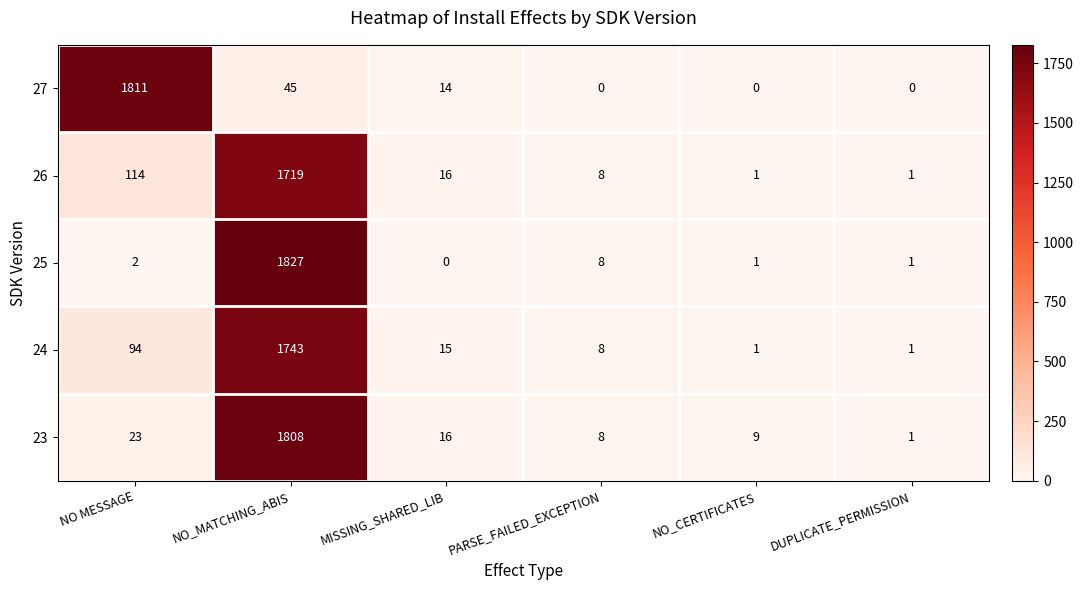

Which series has the widest spread of values?

25